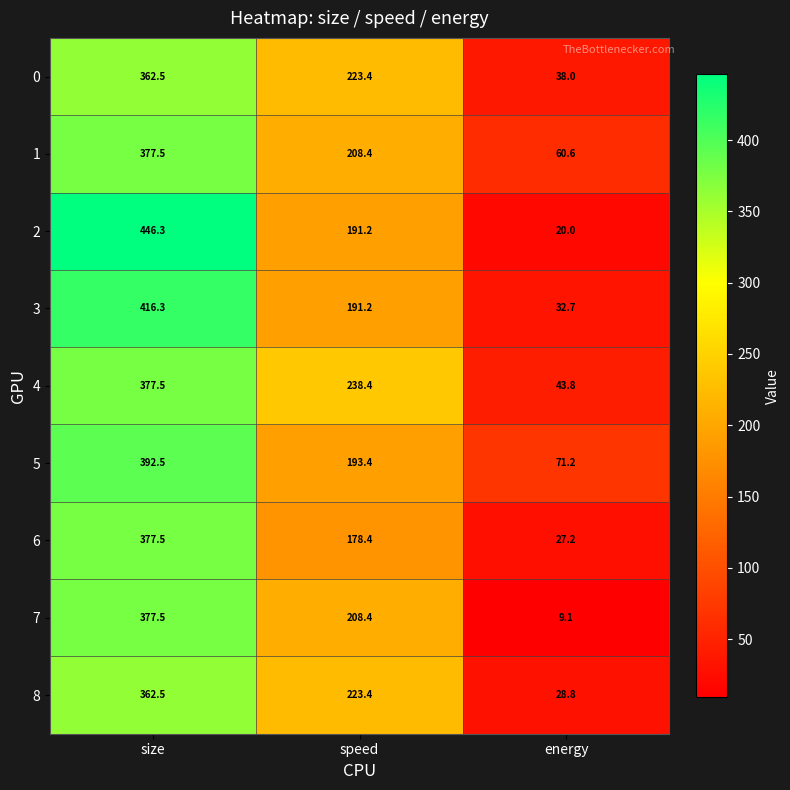

Reading left to right, transcribe all the data shown in this chart.

0: size=362.5	speed=223.4	energy=38.0
1: size=377.5	speed=208.4	energy=60.6
2: size=446.3	speed=191.2	energy=20.0
3: size=416.3	speed=191.2	energy=32.7
4: size=377.5	speed=238.4	energy=43.8
5: size=392.5	speed=193.4	energy=71.2
6: size=377.5	speed=178.4	energy=27.2
7: size=377.5	speed=208.4	energy=9.1
8: size=362.5	speed=223.4	energy=28.8